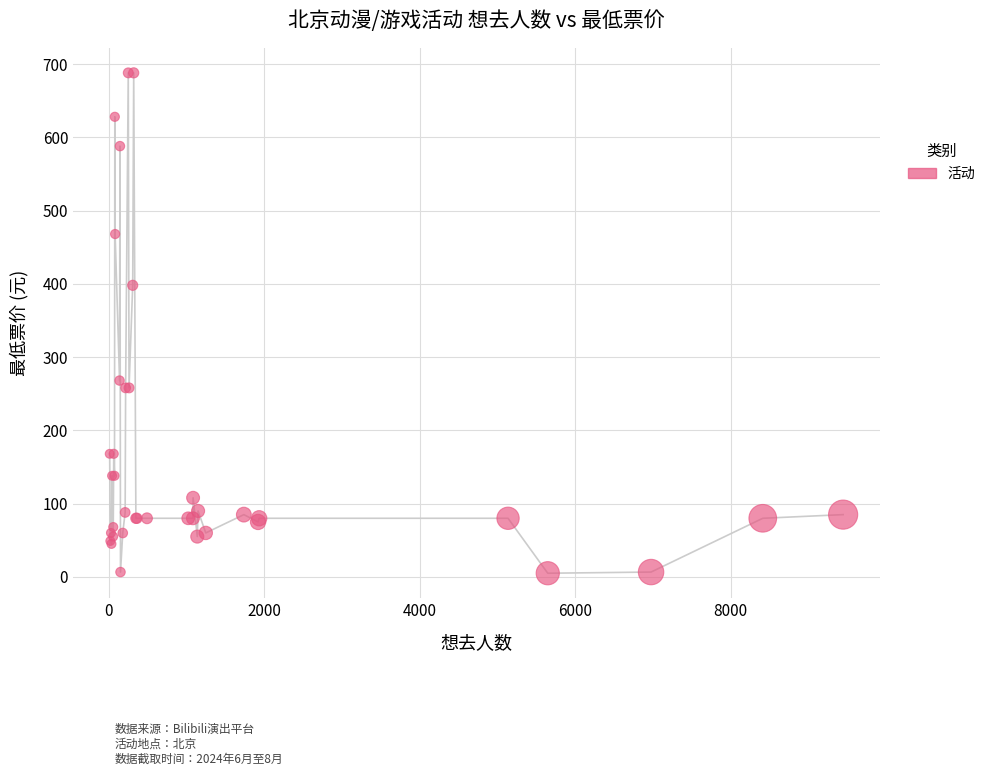

What Y value in the scatter plot is closest to 346?

398.0